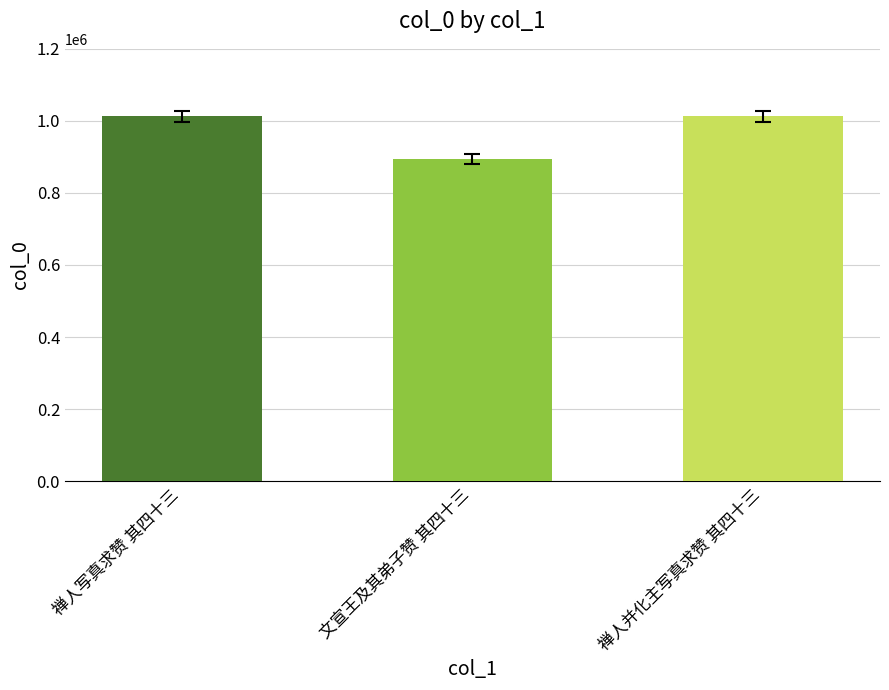

What is the change in value from 禅人写真求赞 其四十三 to 文宣王及其弟子赞 其四十三?

-118234